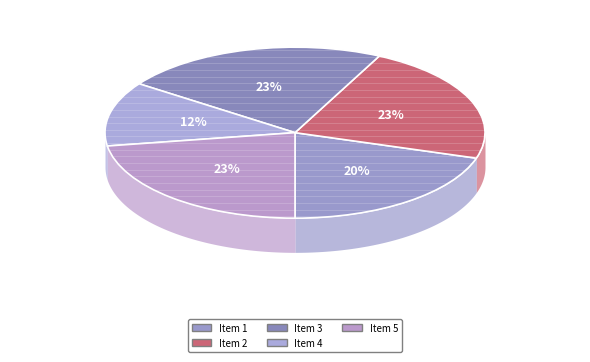

How many slices are in this pie chart?

5